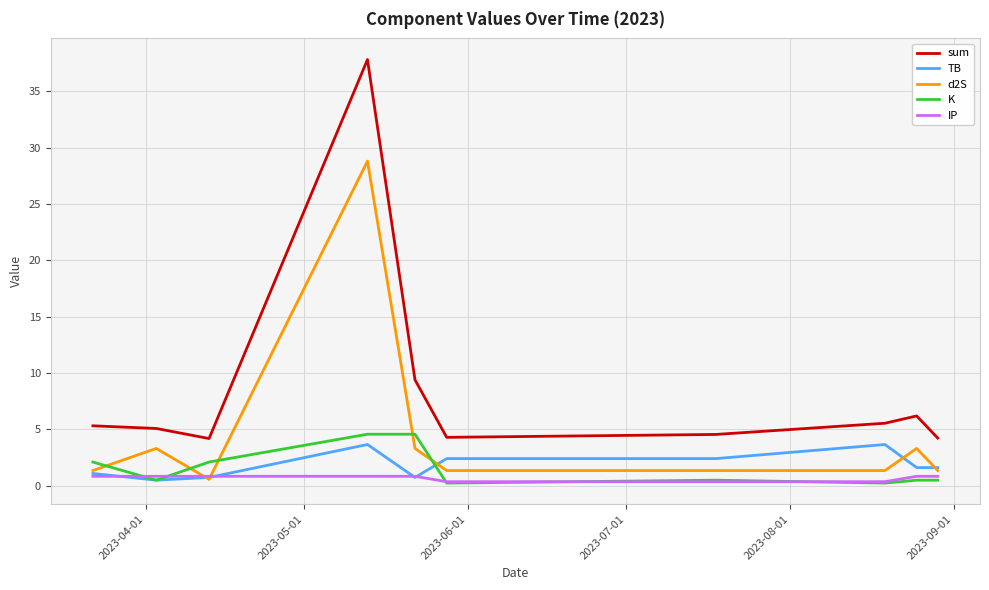

Which series has the largest total across all categories?

sum